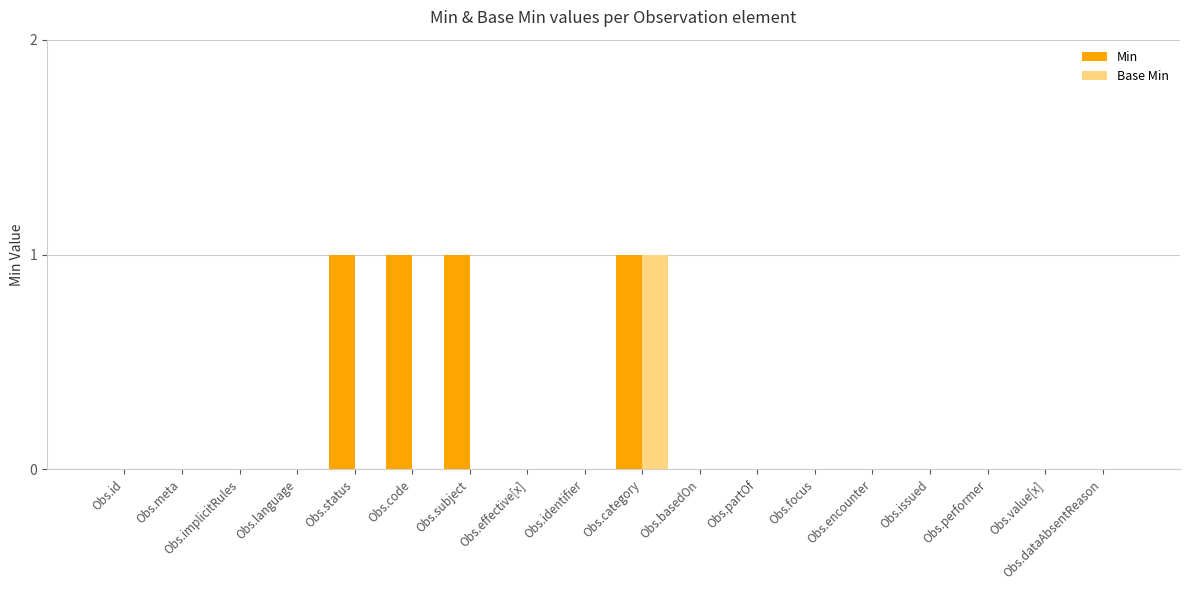

Is it true that Base Min equals 0 at Obs.basedOn?

True